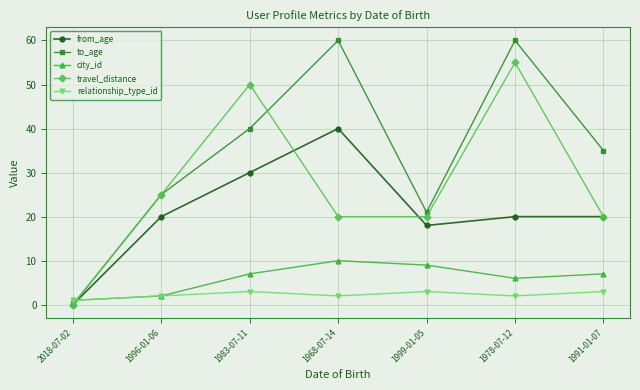

Rank the series by their maximum value, from highest to lowest.

to_age, travel_distance, from_age, city_id, relationship_type_id